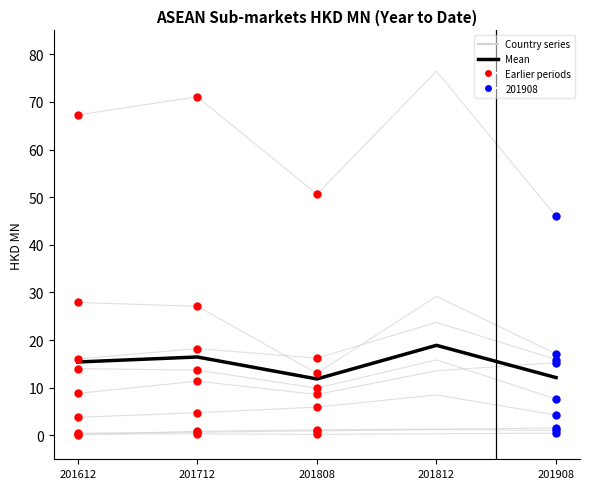

What is the change in value from 201808 to 201812?

+7.1